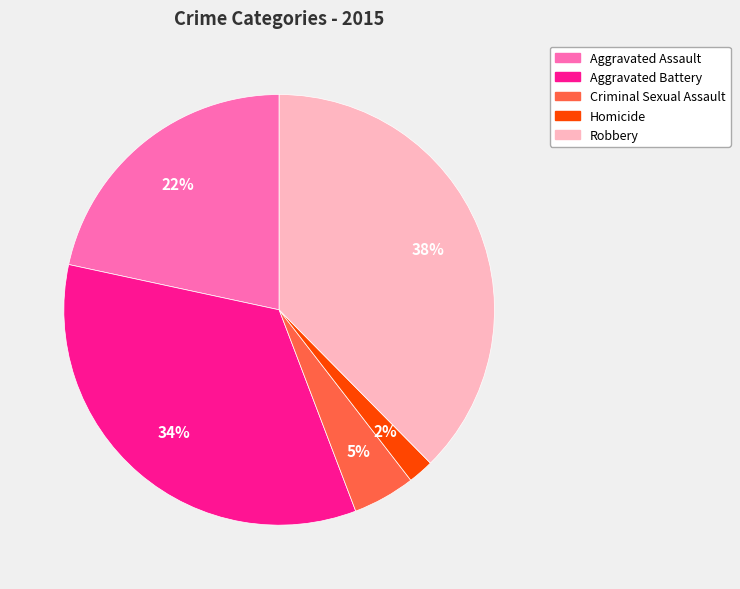

How many slices are in this pie chart?

5